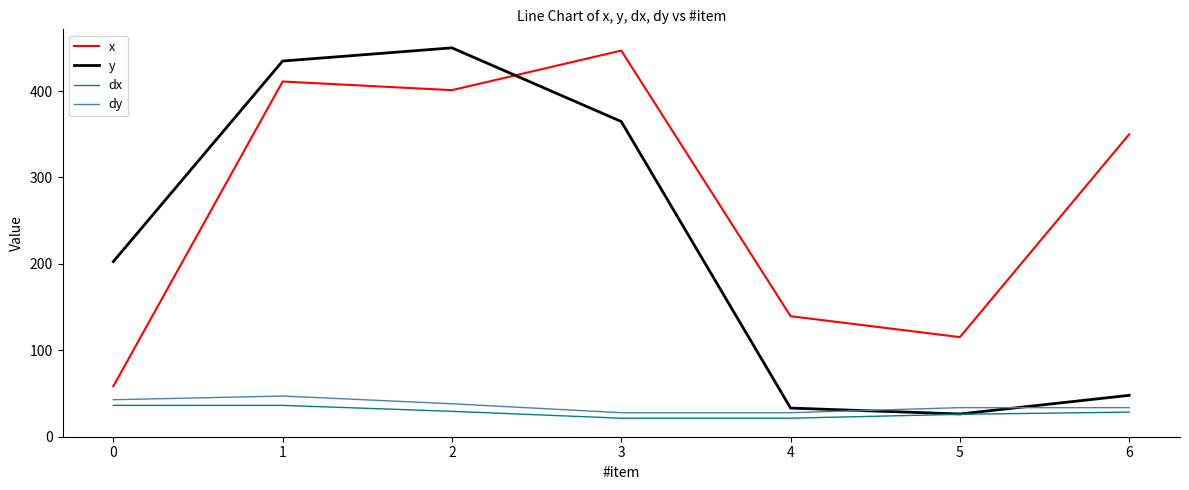

How many interior local peaks does the x series have?

2